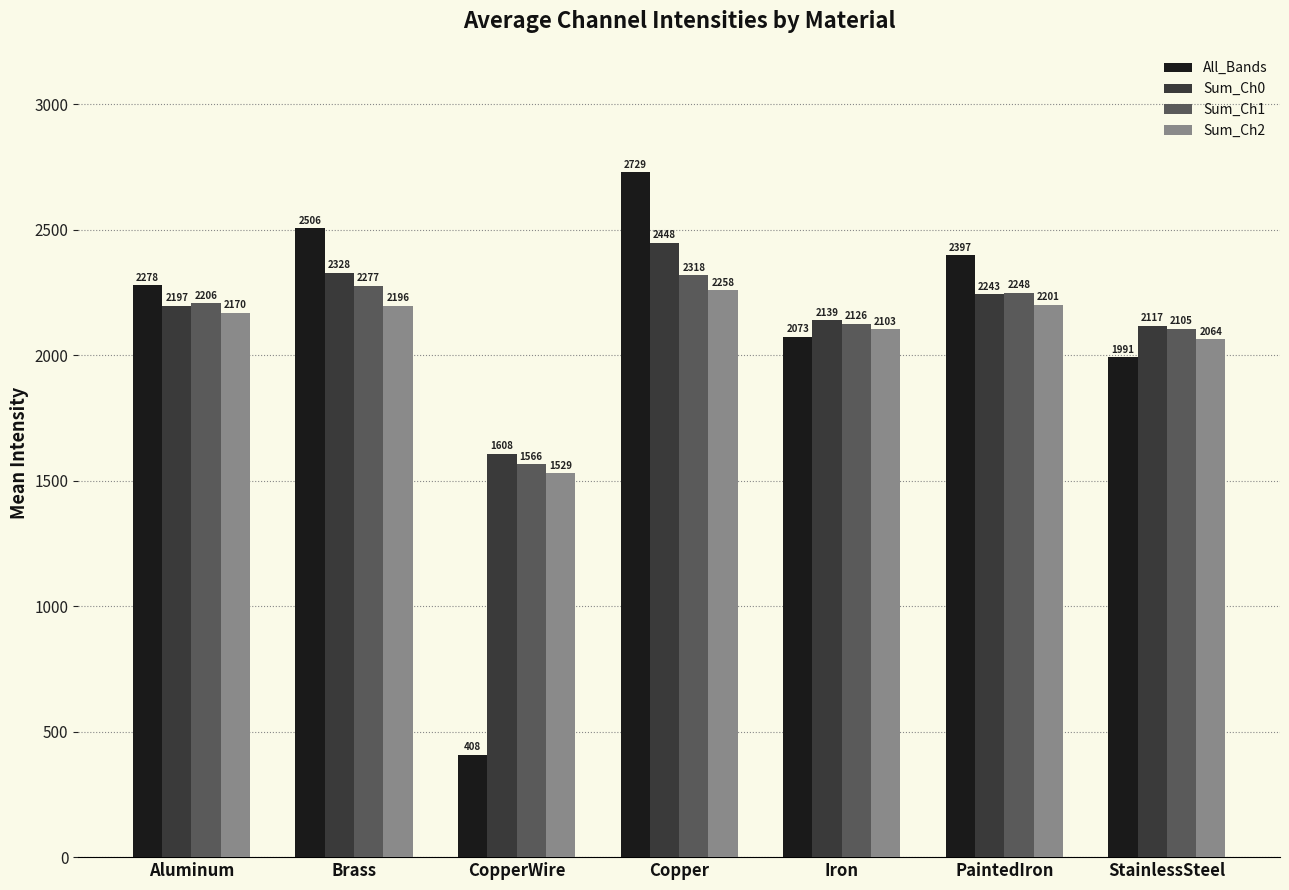

What value does the Sum_Ch1 series have at CopperWire?

1565.9